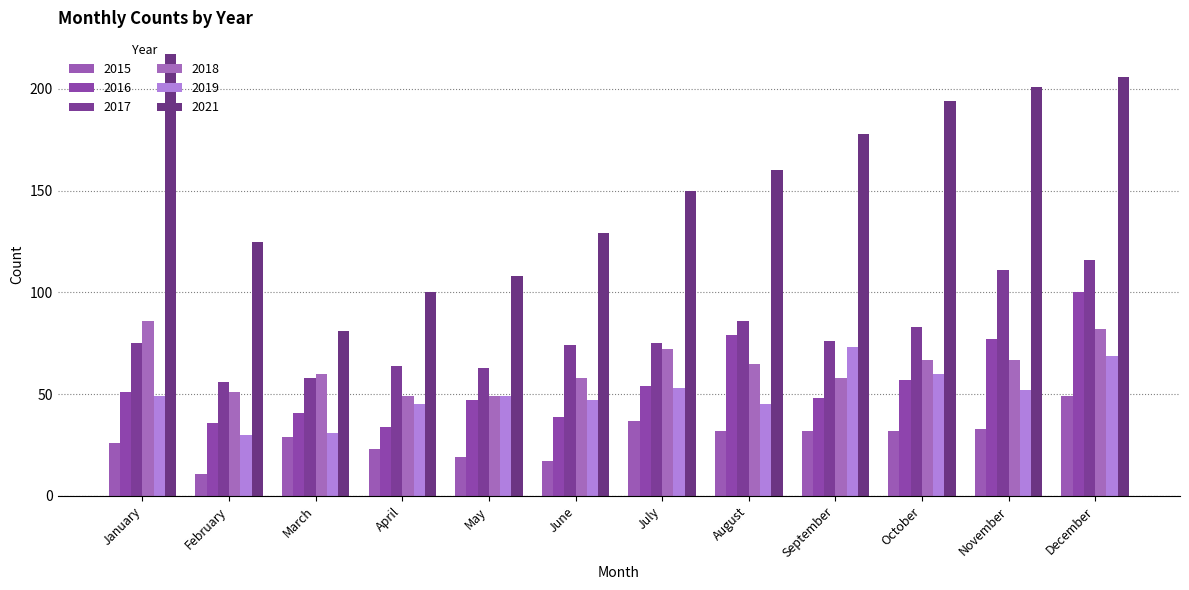

What is the difference between the maximum and minimum values in the 2015 series?

38